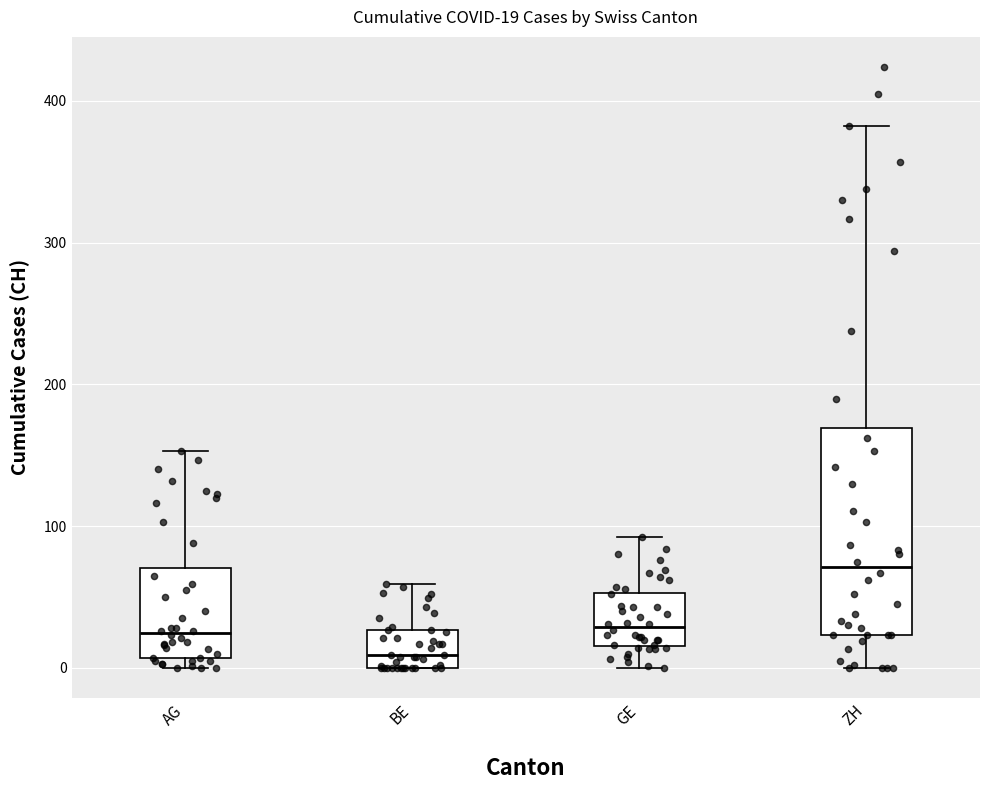

Which box has the highest median line?

ZH